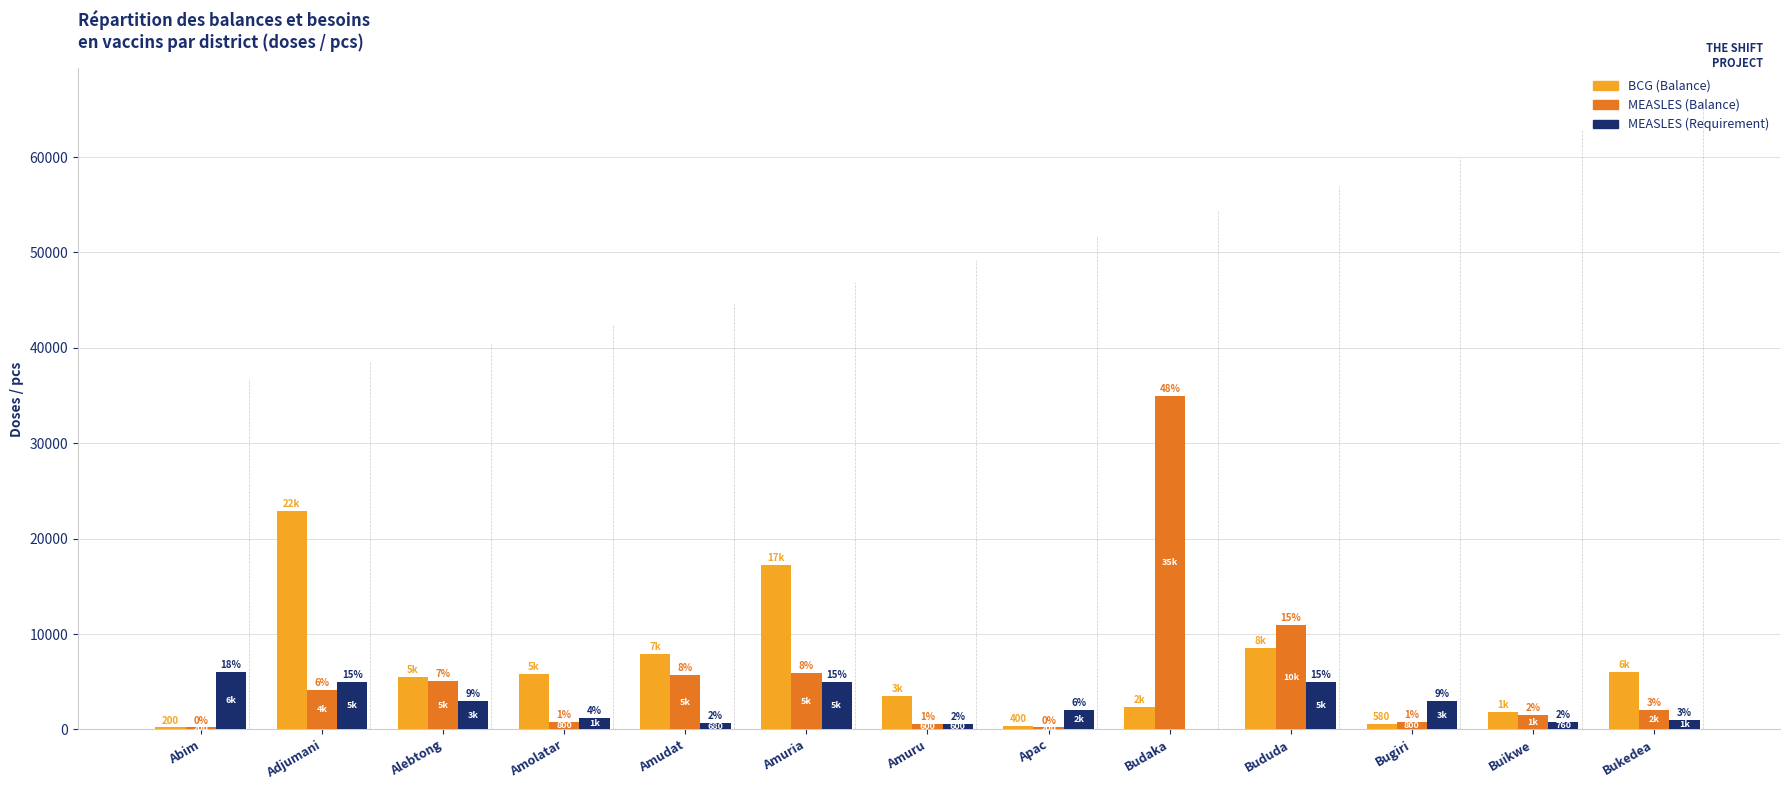

Which series has the largest total across all categories?

BCG (Balance)